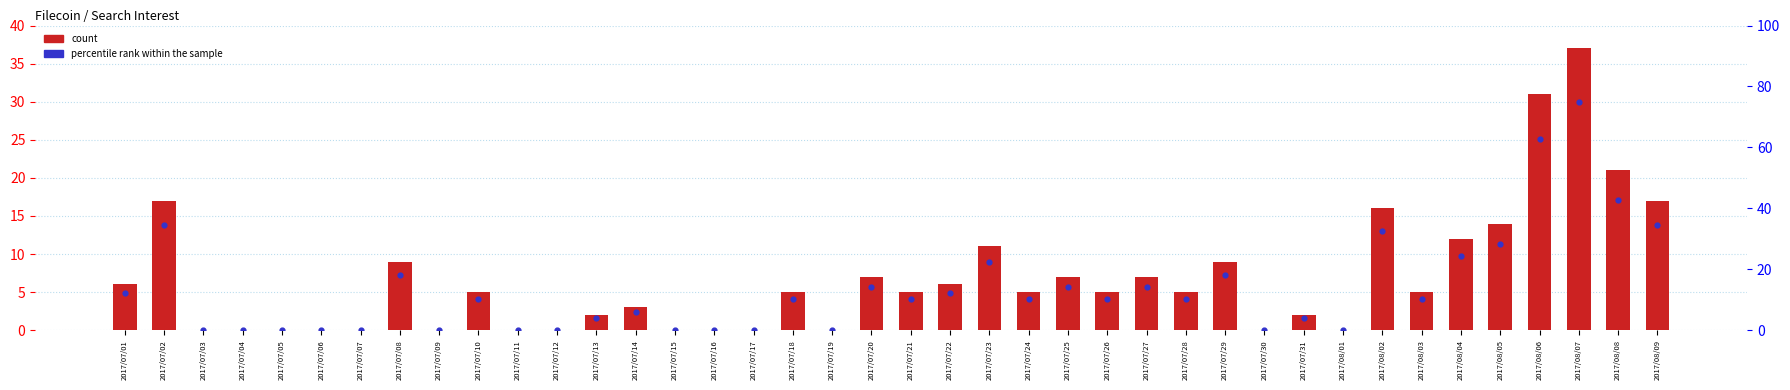

What is the total value across all series at 2017/07/24?

15.1